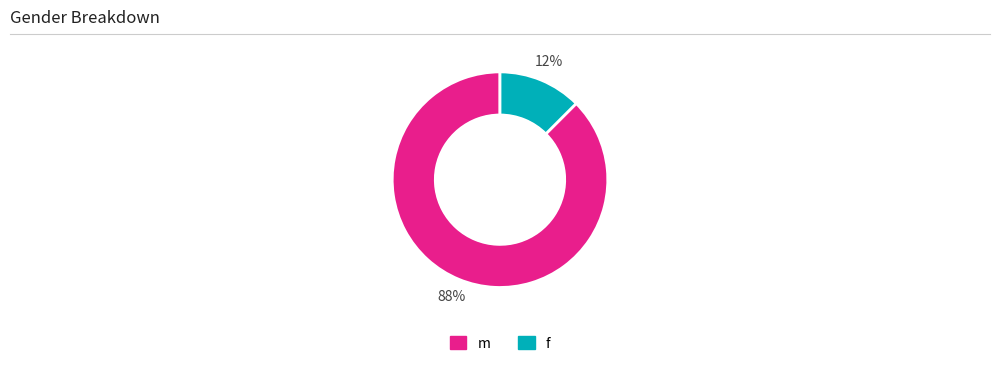

Count the number of slices in the pie.

2